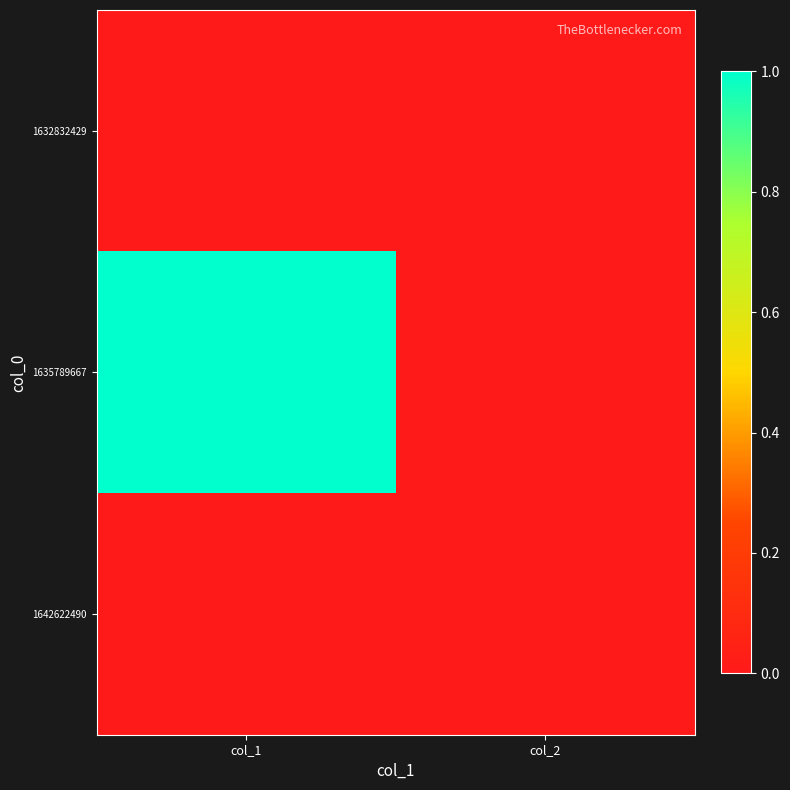

Which series has the widest spread of values?

1635789667